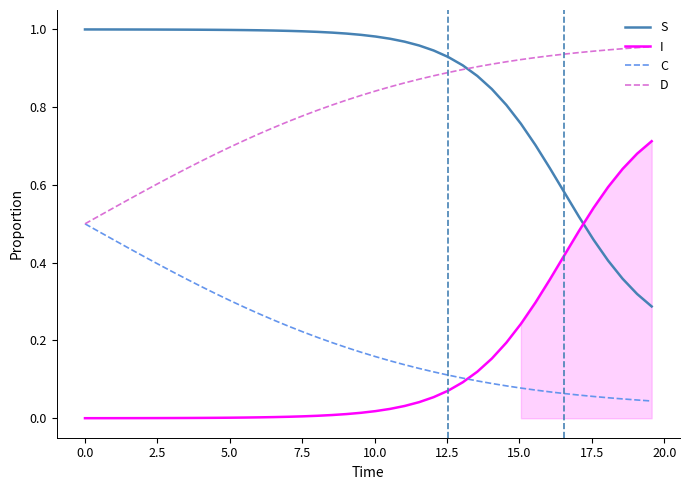

True or false: S and C cross at least once.

False